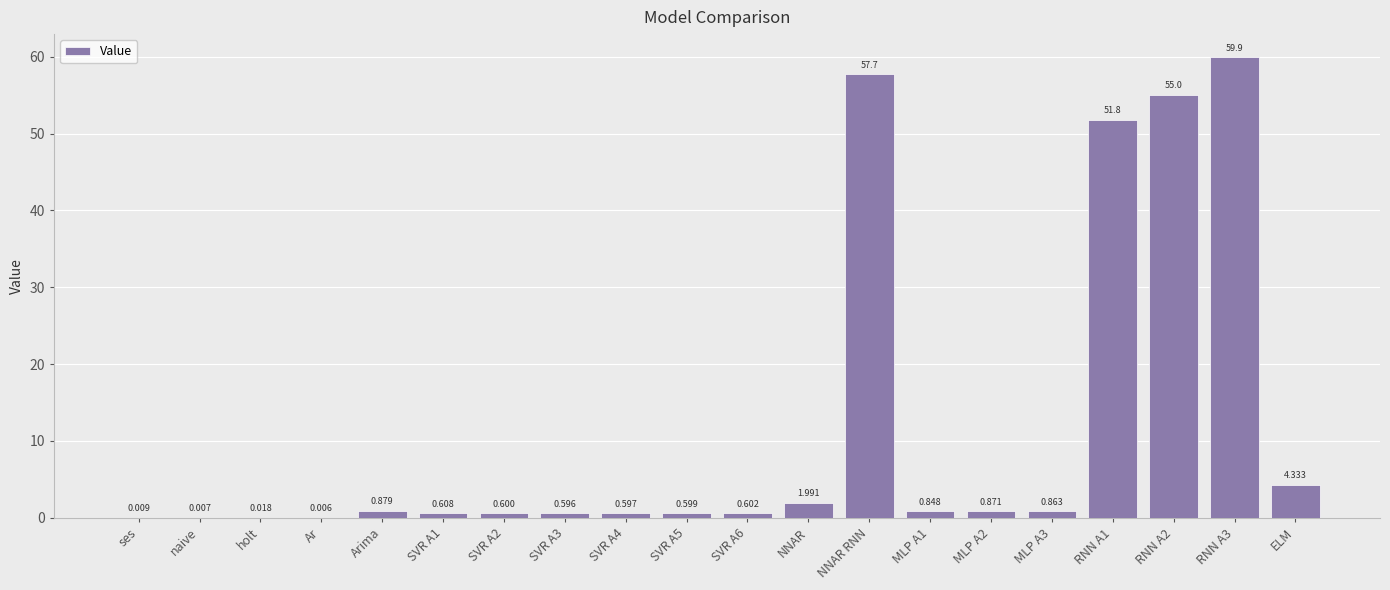

How many categories are shown in the chart?

20